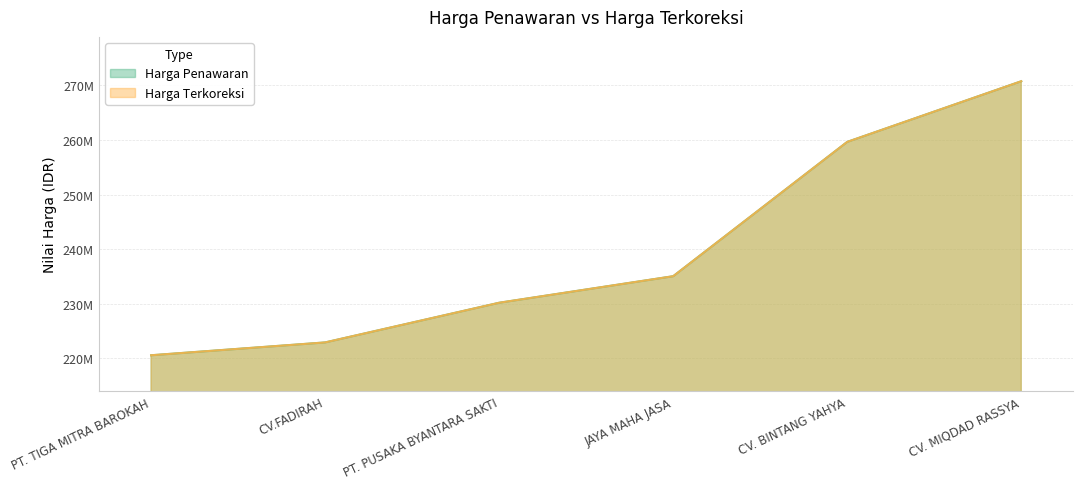

Reading left to right, what are all the values shown in this chart?

Harga Penawaran: PT. TIGA MITRA BAROKAH=220572880	CV.FADIRAH=222922920	PT. PUSAKA BYANTARA SAKTI=230186000	JAYA MAHA JASA=235045008	CV. BINTANG YAHYA=259633000	CV. MIQDAD RASSYA=270735586
Harga Terkoreksi: PT. TIGA MITRA BAROKAH=220572880	CV.FADIRAH=222922920	PT. PUSAKA BYANTARA SAKTI=230186000	JAYA MAHA JASA=235045008	CV. BINTANG YAHYA=259633000	CV. MIQDAD RASSYA=270735586